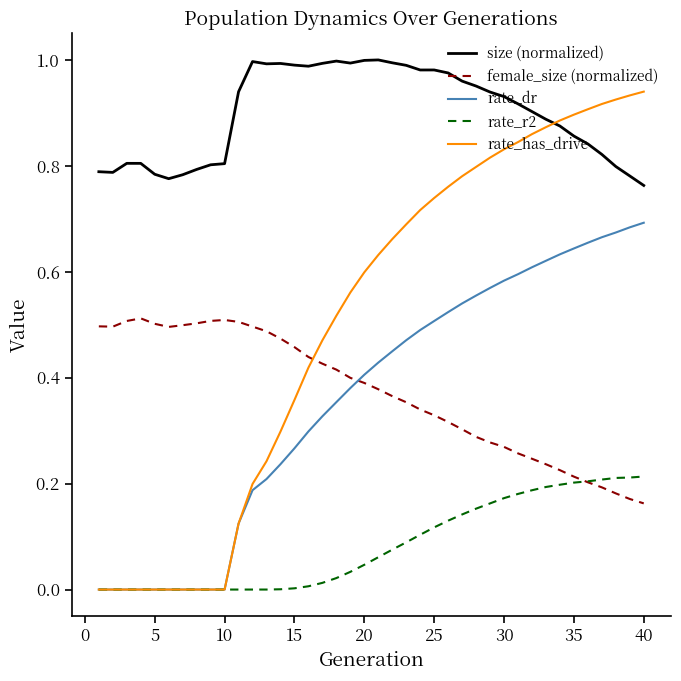

Which series has the largest total across all categories?

size (normalized)